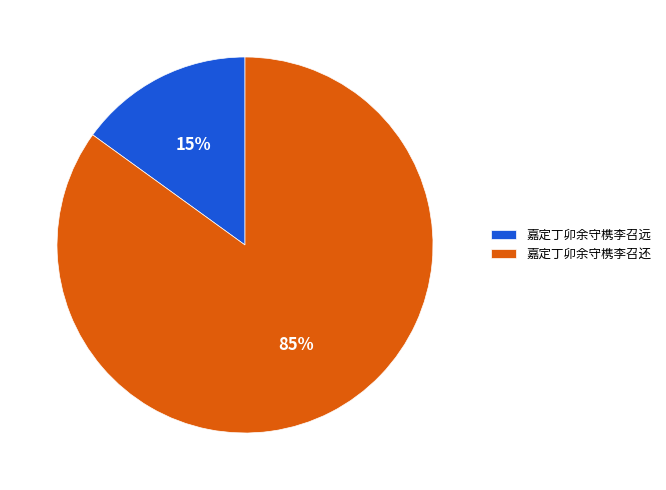

To the nearest percent, what portion does 嘉定丁卯余守槜李召还 represent?

85%